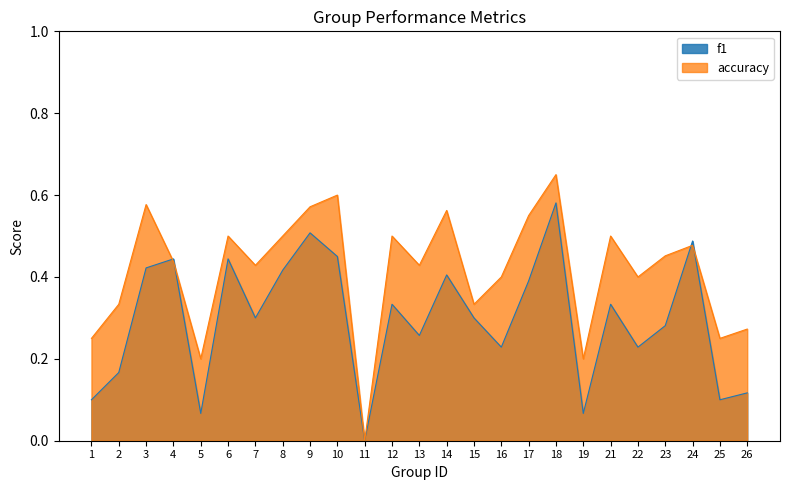

The value of accuracy at 24 is 0.8. True or false?

False